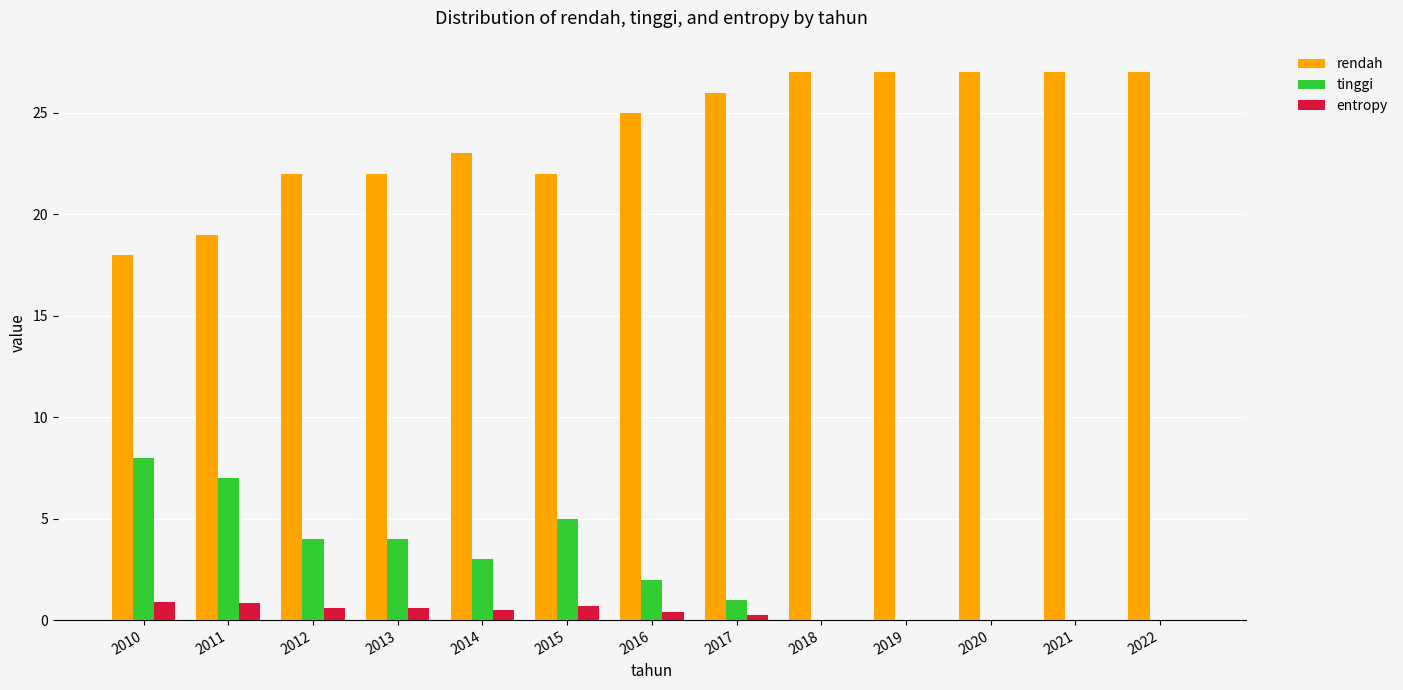

How many groups of bars are there?

13